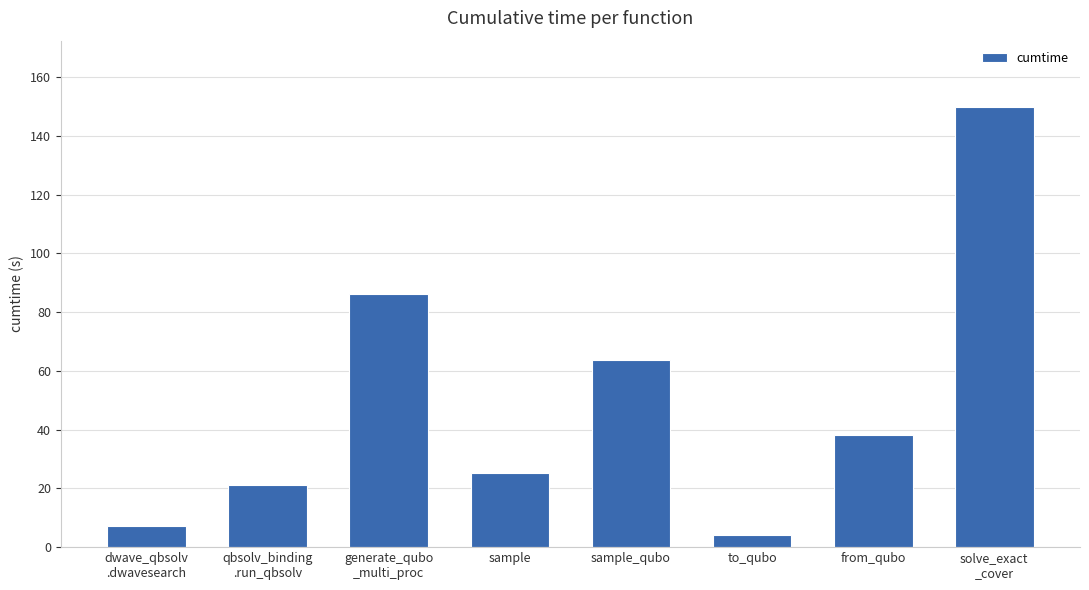

What is the label of the 7th bar from the right?

qbsolv_binding
.run_qbsolv